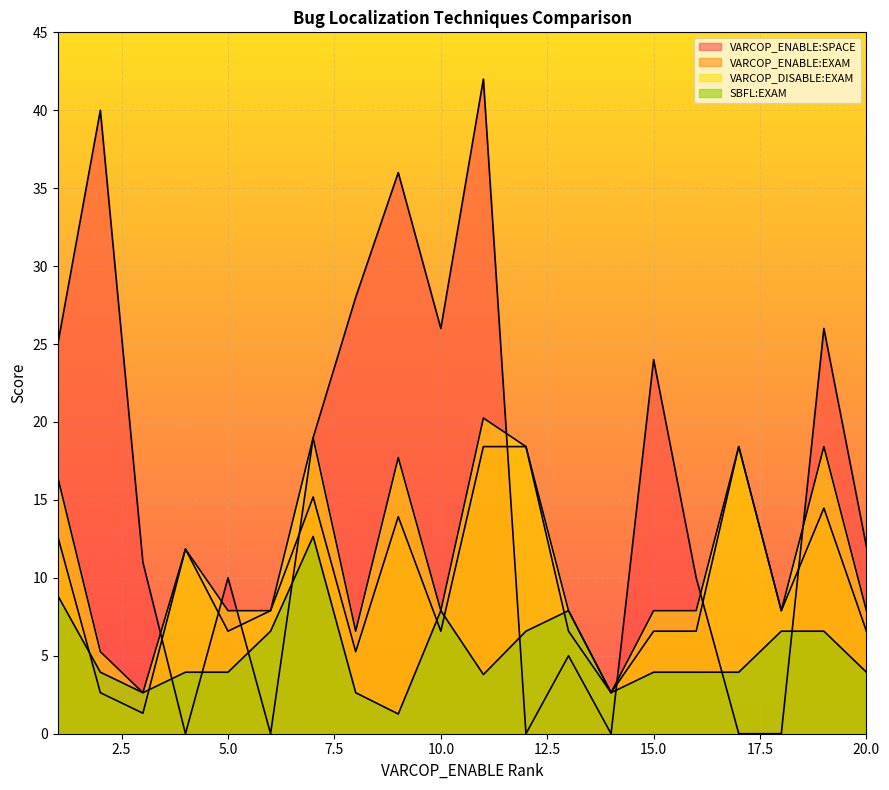

Where is the first local maximum for VARCOP_ENABLE:EXAM?

4